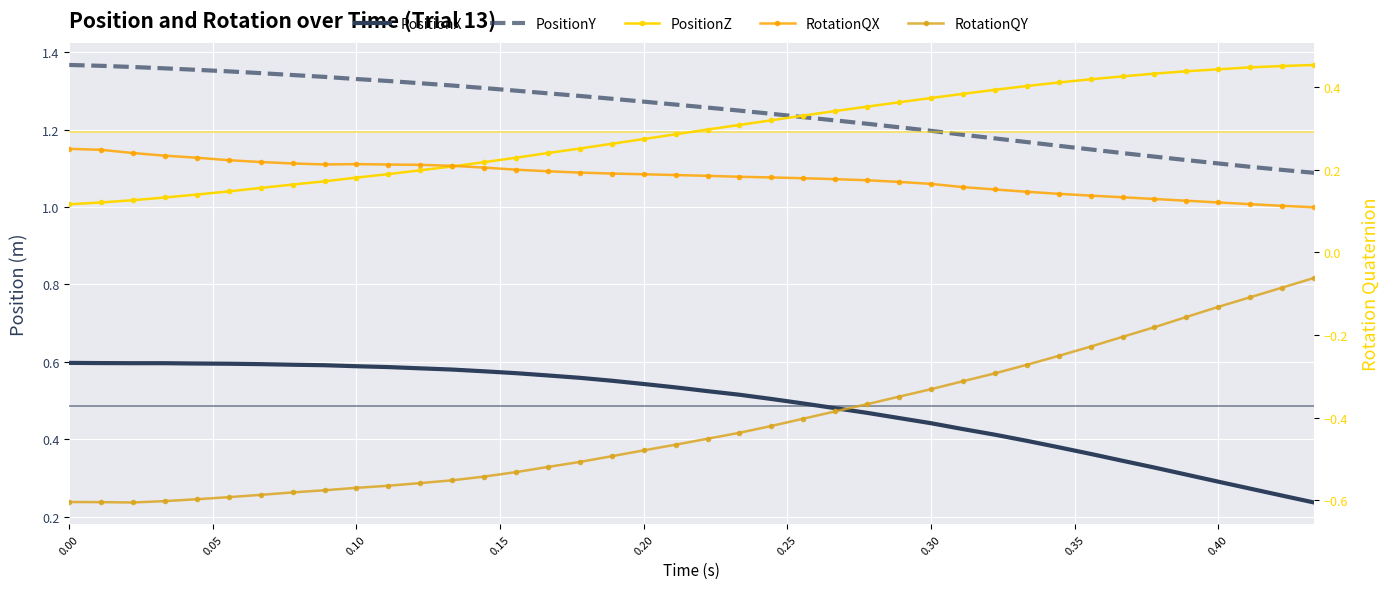

What is the total value across all series at 0.15?

1.7